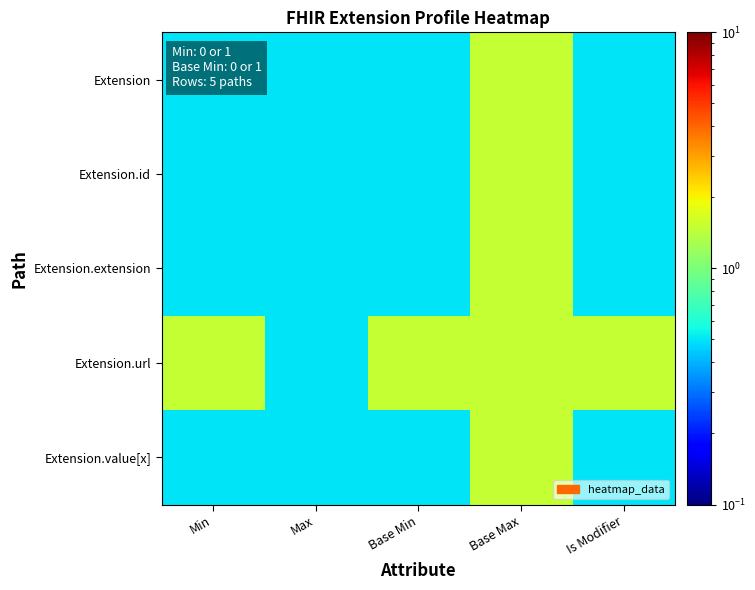

At how many categories does at least one series exceed 1?

4